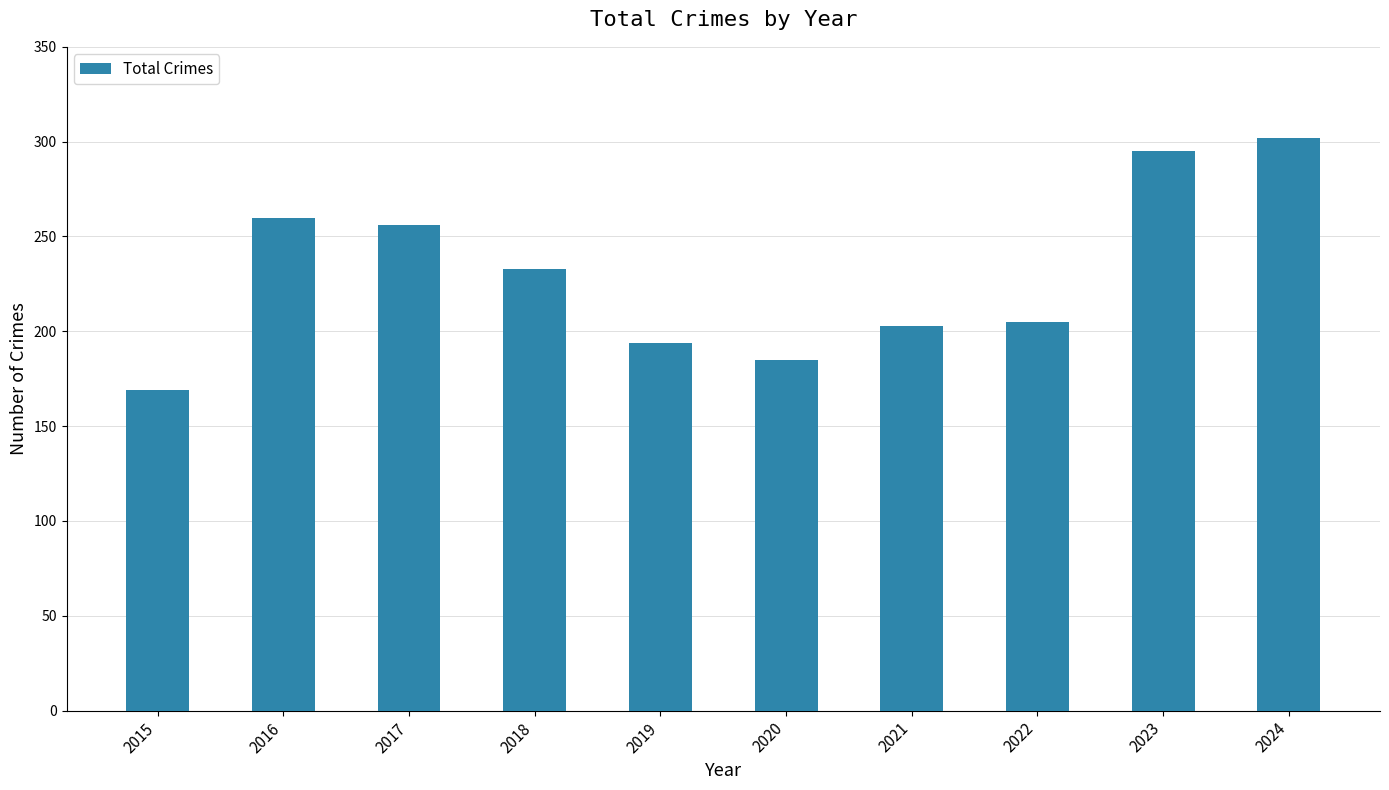

The chart shows a value of 302 at 2024. True or false?

True